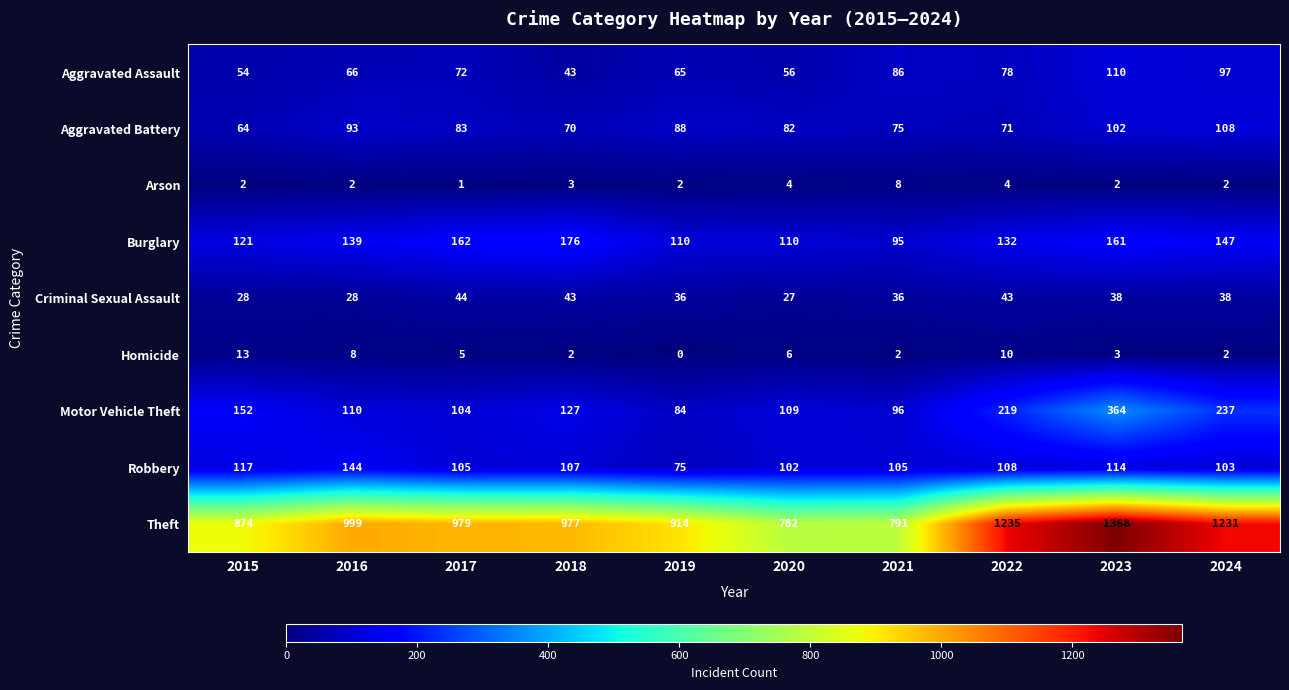

What is the difference between the highest and lowest values at 2024?

1229